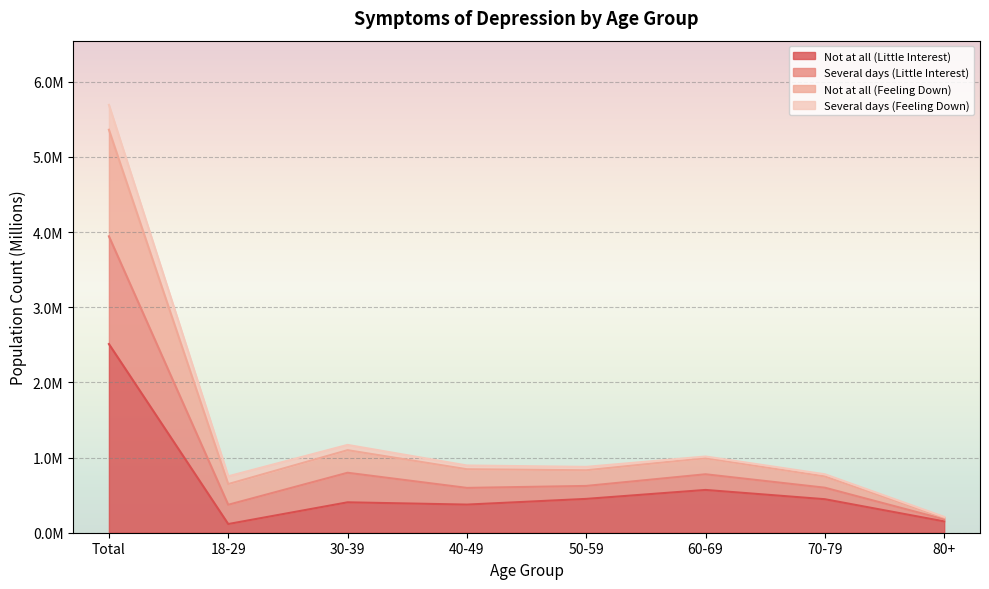

Does the chart display data point markers on the line(s)?

No